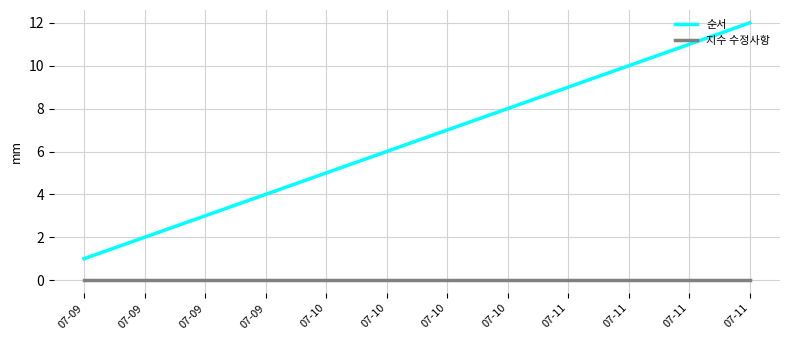

Does the chart display data point markers on the line(s)?

No